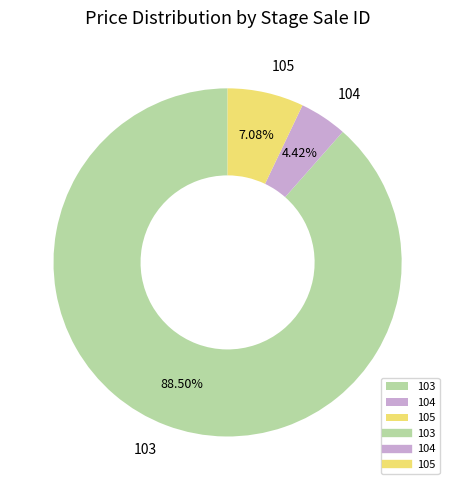

How many slices are in this pie chart?

3